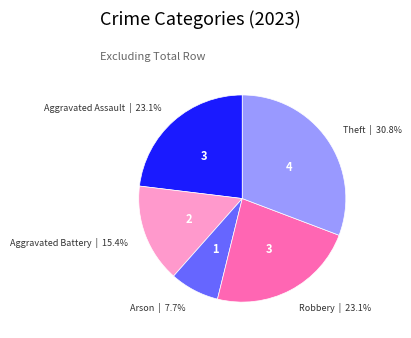

Is there a majority slice in this chart?

No